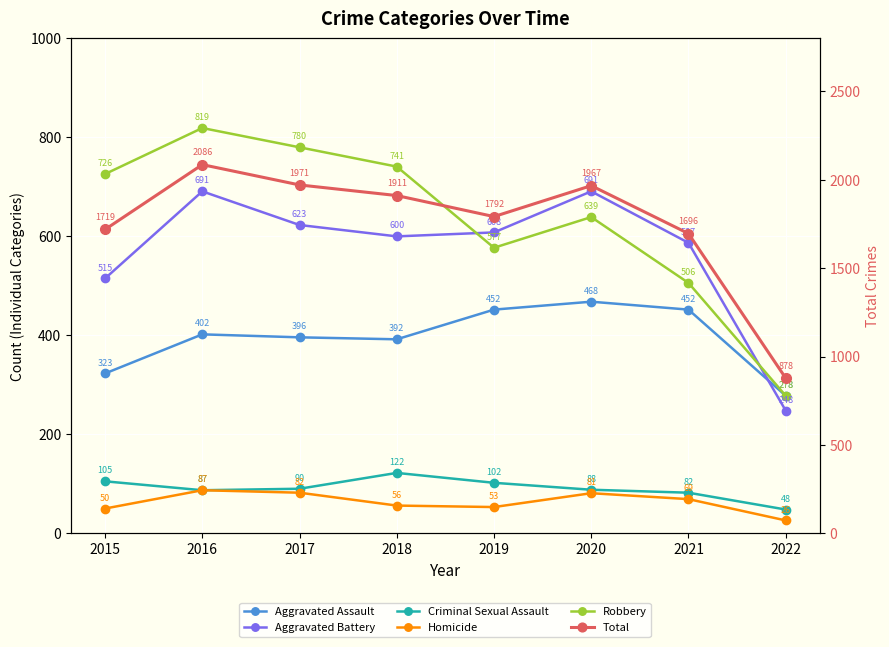

Reading left to right, transcribe all the data shown in this chart.

Aggravated Assault: 323	402	396	392	452	468	452	278
Aggravated Battery: 515	691	623	600	608	691	587	248
Criminal Sexual Assault: 105	87	90	122	102	88	82	48
Homicide: 50	87	82	56	53	81	69	26
Robbery: 726	819	780	741	577	639	506	278
Total: 1719	2086	1971	1911	1792	1967	1696	878